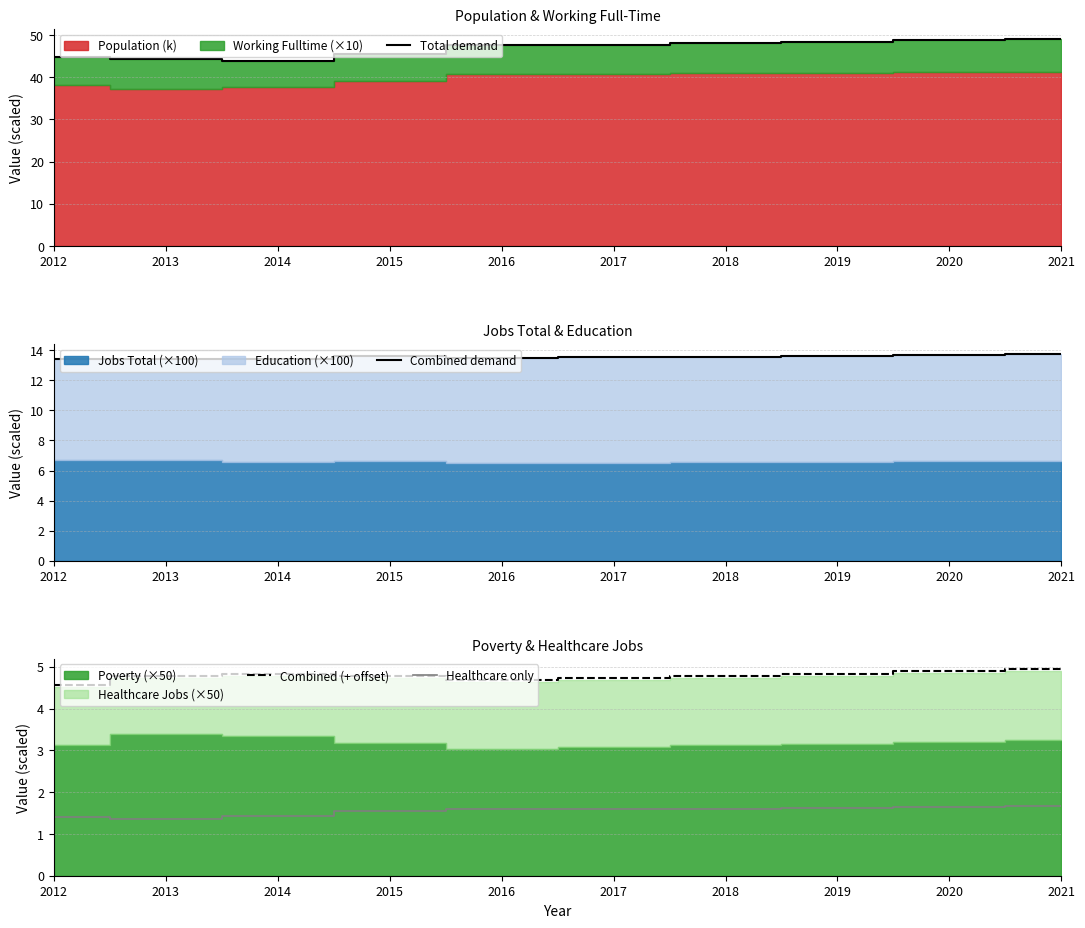

True or false: Combined (+ offset) and Total demand intersect in this chart.

False